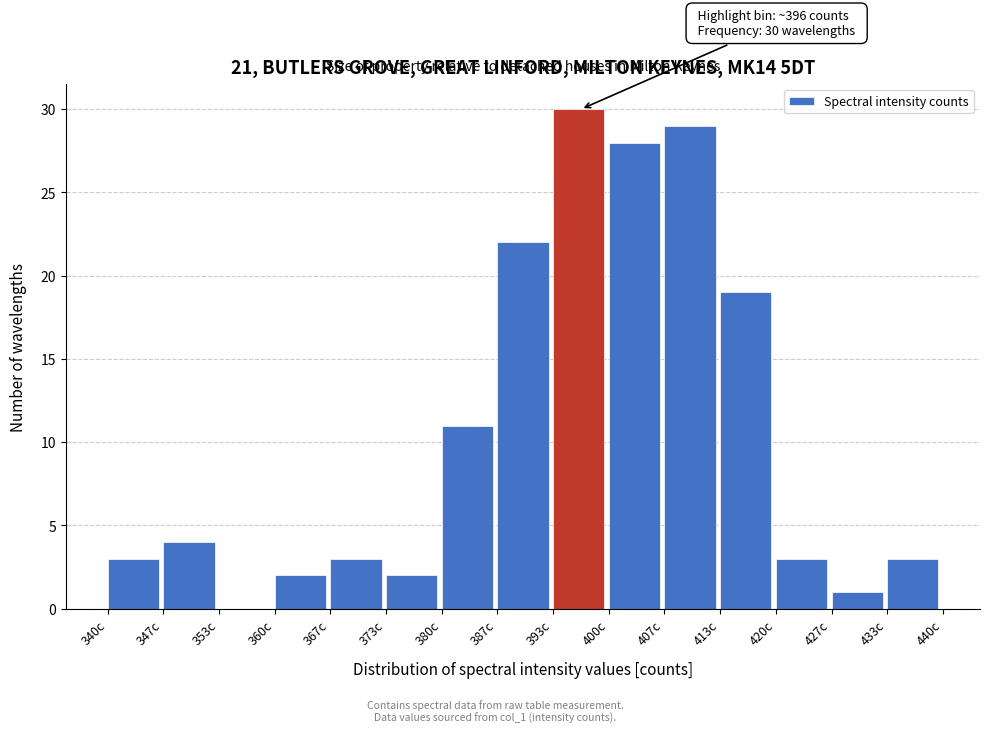

Over which range of the x-axis is the bar tallest?

393 to 400